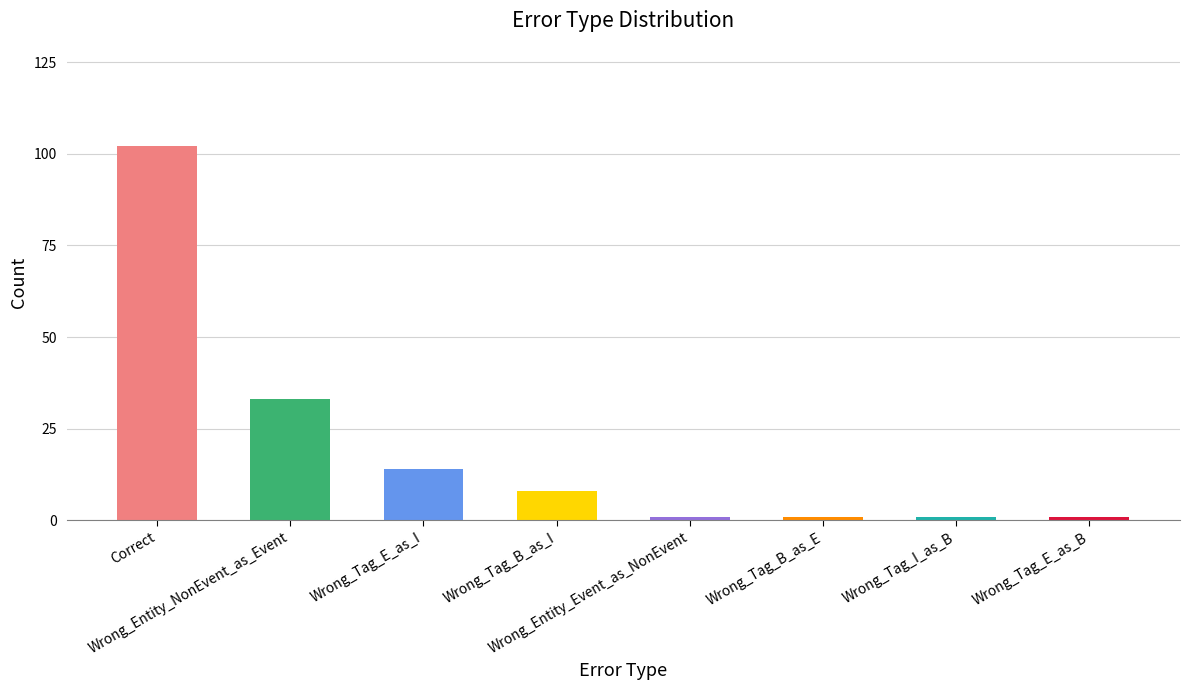

What is the average value?

20